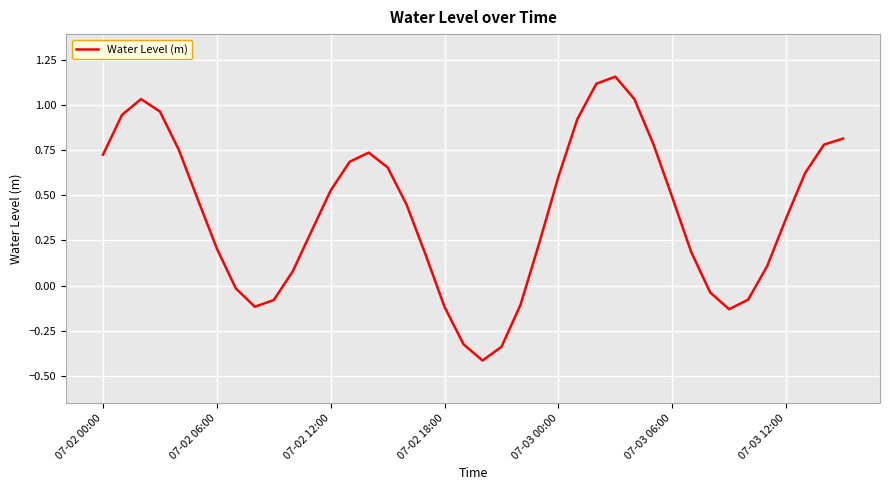

What is the smallest value displayed?

-0.4